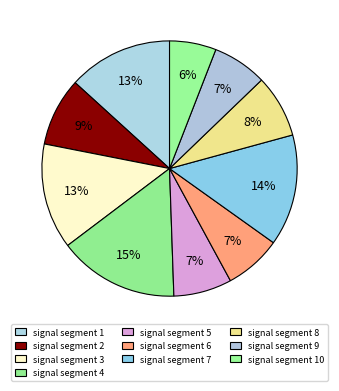

Rank the categories by value from lowest to highest.

signal segment 10, signal segment 9, signal segment 6, signal segment 5, signal segment 8, signal segment 2, signal segment 1, signal segment 3, signal segment 7, signal segment 4